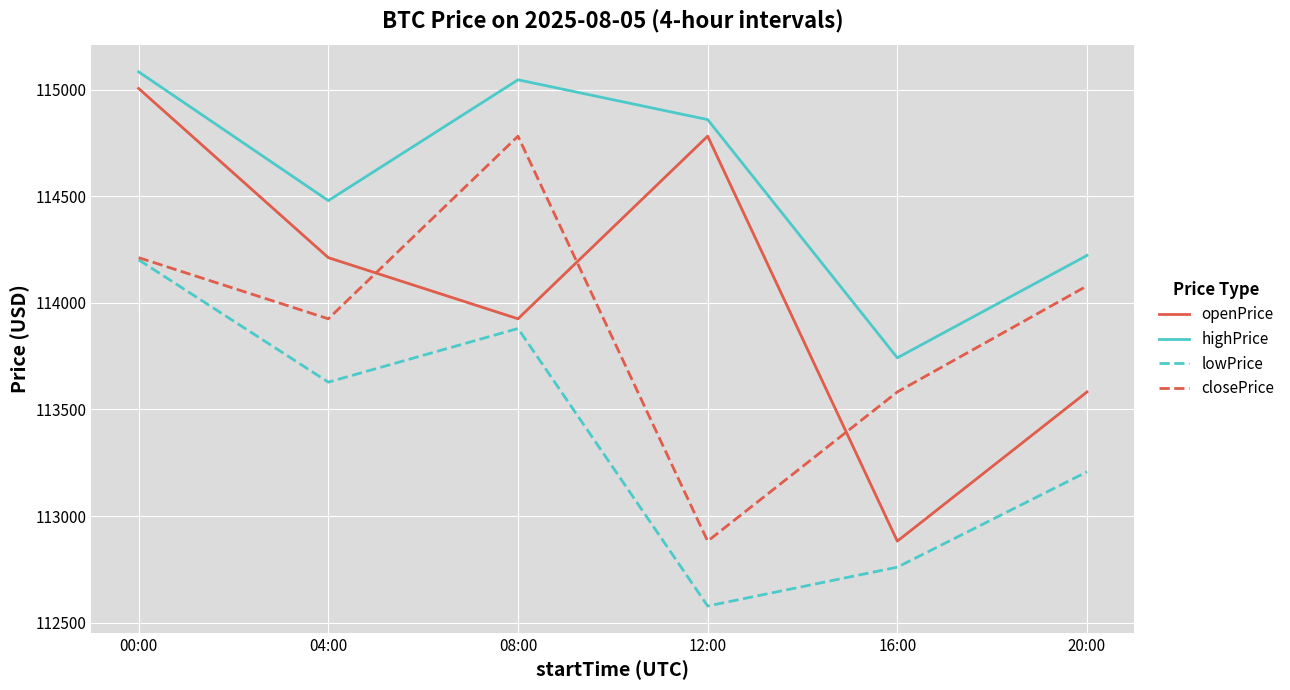

What position from the right is 16:00?

2